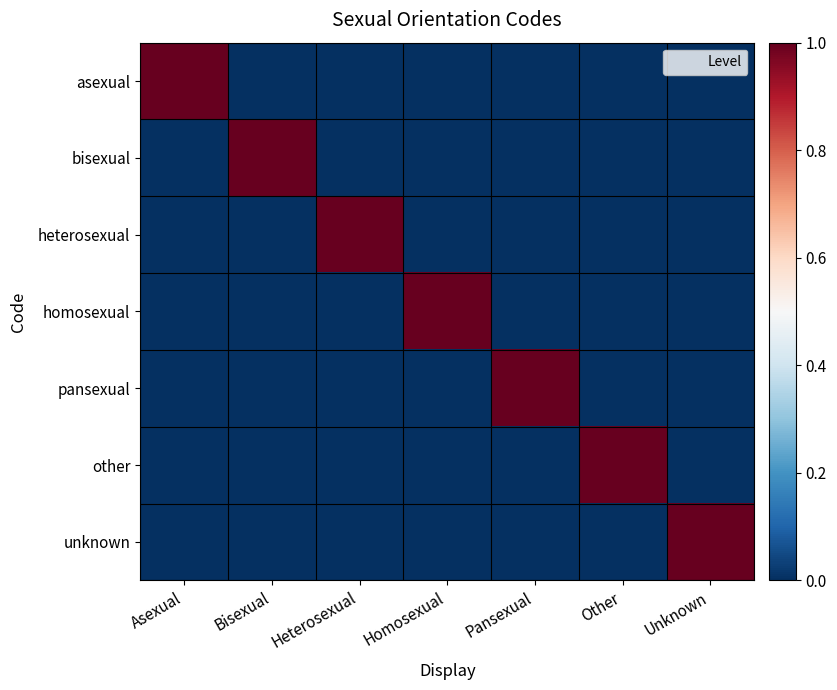

Reading right to left, transcribe all the data shown in this chart.

asexual: Unknown=0	Other=0	Pansexual=0	Homosexual=0	Heterosexual=0	Bisexual=0	Asexual=1
bisexual: Unknown=0	Other=0	Pansexual=0	Homosexual=0	Heterosexual=0	Bisexual=1	Asexual=0
heterosexual: Unknown=0	Other=0	Pansexual=0	Homosexual=0	Heterosexual=1	Bisexual=0	Asexual=0
homosexual: Unknown=0	Other=0	Pansexual=0	Homosexual=1	Heterosexual=0	Bisexual=0	Asexual=0
pansexual: Unknown=0	Other=0	Pansexual=1	Homosexual=0	Heterosexual=0	Bisexual=0	Asexual=0
other: Unknown=0	Other=1	Pansexual=0	Homosexual=0	Heterosexual=0	Bisexual=0	Asexual=0
unknown: Unknown=1	Other=0	Pansexual=0	Homosexual=0	Heterosexual=0	Bisexual=0	Asexual=0